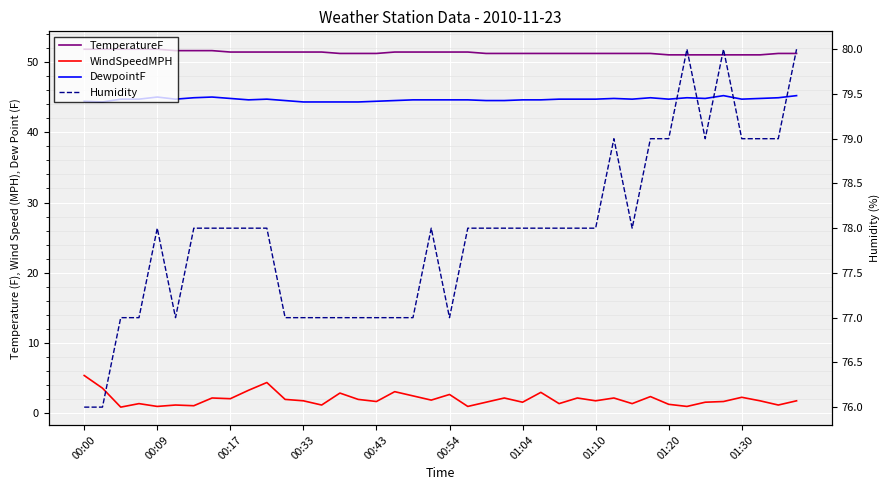

At which label does TemperatureF reach its peak?

00:00